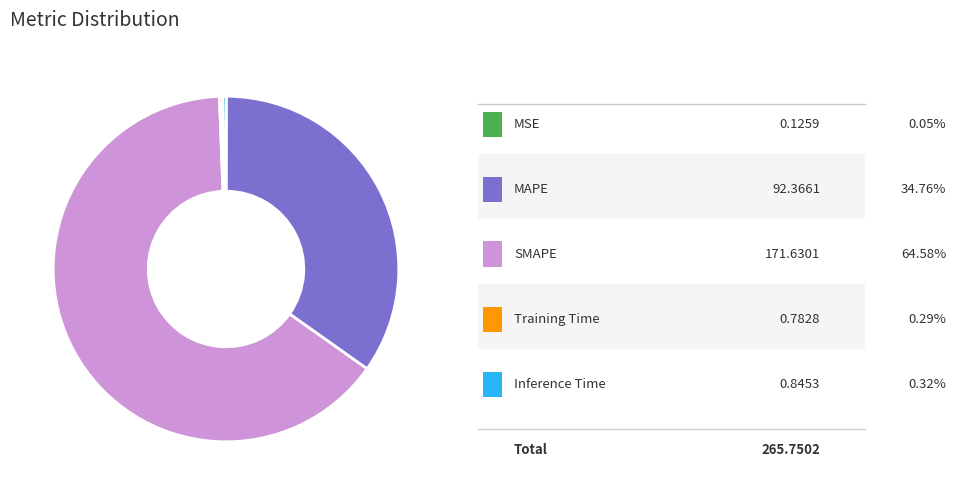

Is there a majority slice in this chart?

Yes